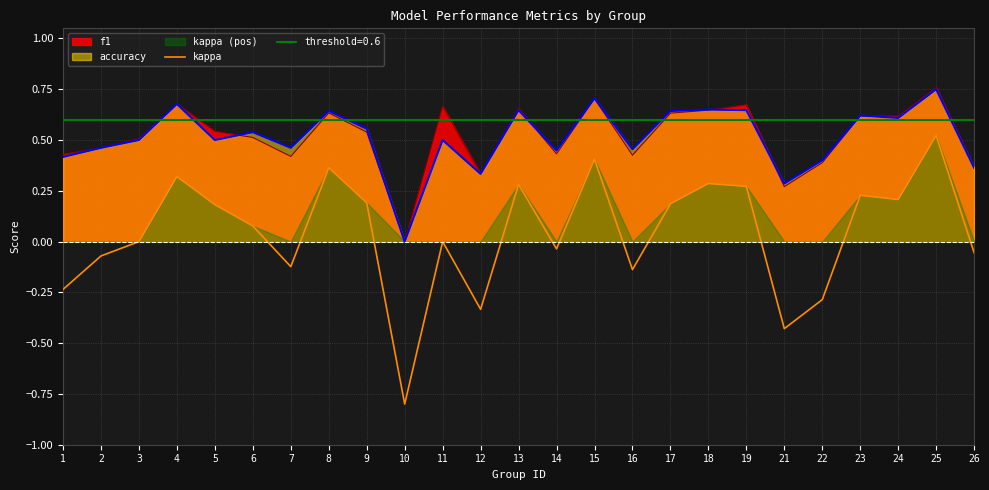

True or false: kappa and accuracy intersect in this chart.

False